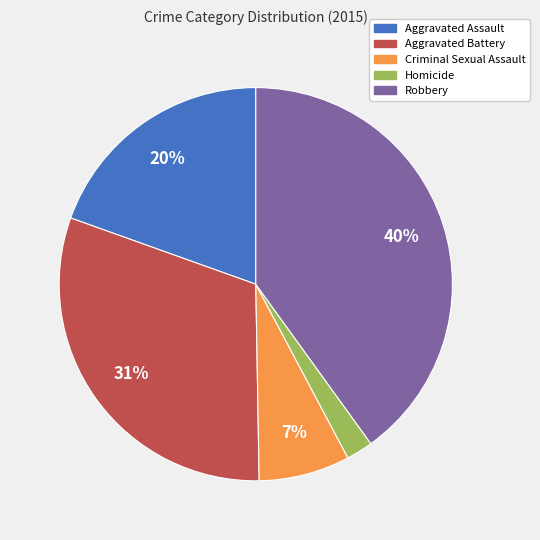

How many slices are in this pie chart?

5